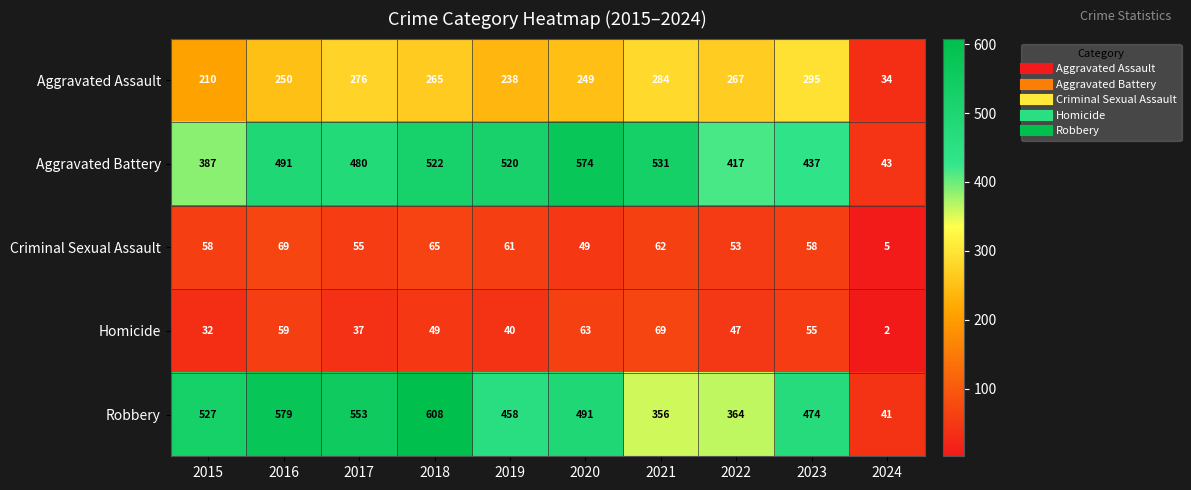

What is the minimum value shown in the chart?

2